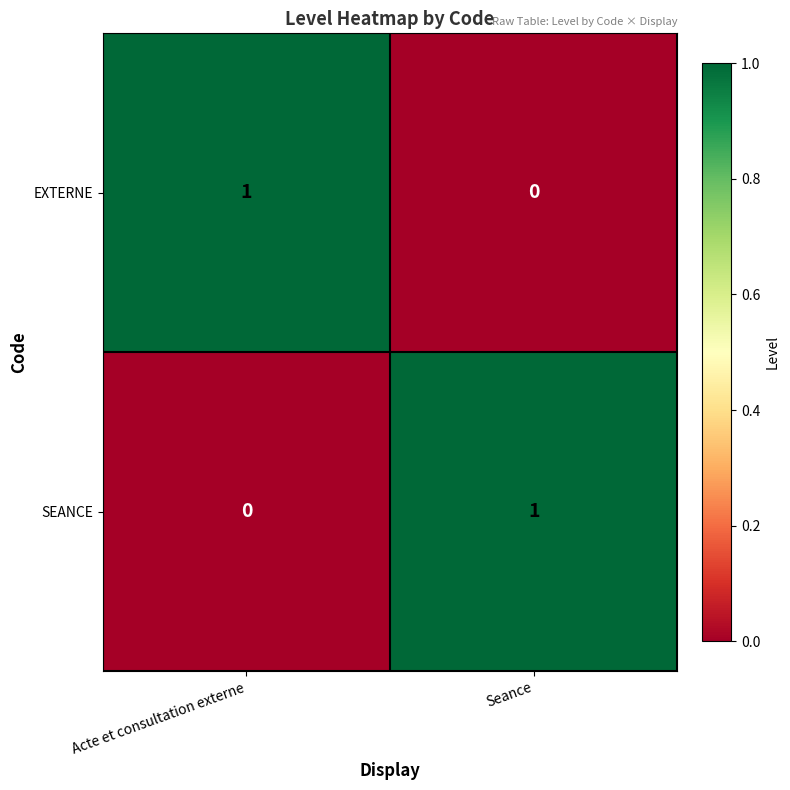

True or false: SEANCE has a value of 1 at Seance.

True